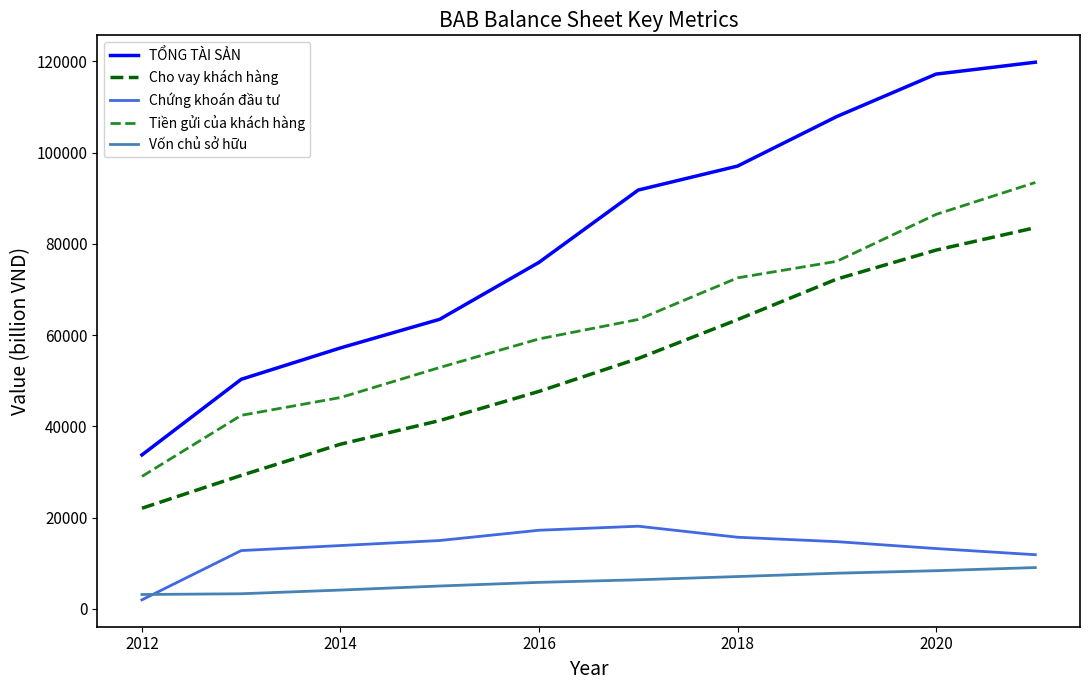

What is the maximum value for Tiền gửi của khách hàng?

93440.4